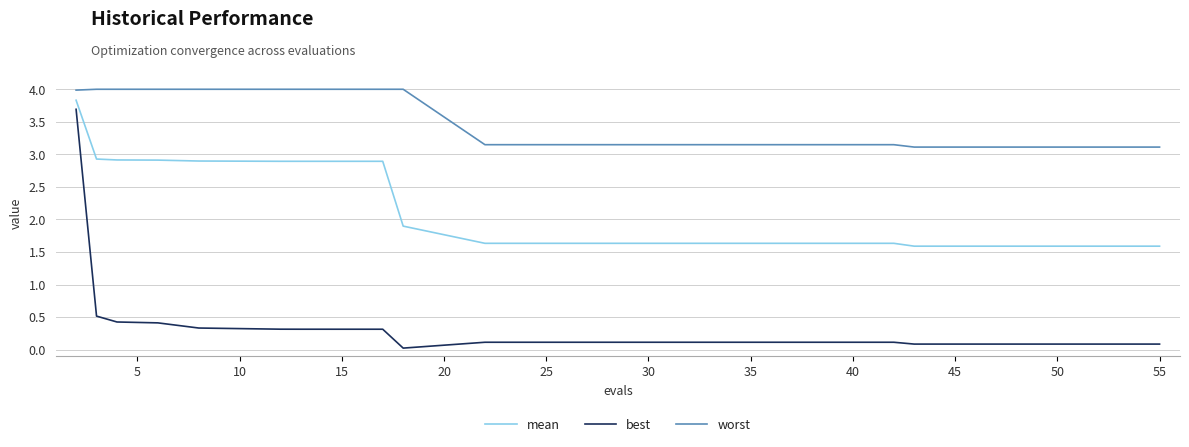

What is the difference between the maximum and minimum values in the worst series?

0.9